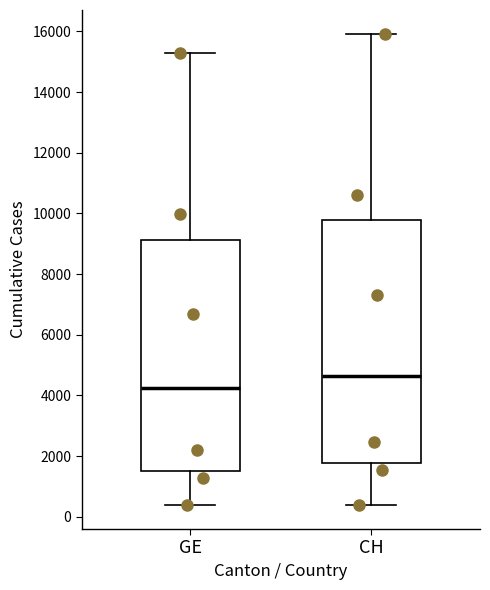

Reading left to right, read every box against the y-axis: the position of its median line, the range the box covers, and the ends of its whiskers. The values are not printed on the chart, so give them approximately, as read against the axis.

GE: median 4200, box 1600 to 9200, whiskers 400 to 15200
CH: median 4600, box 1800 to 9800, whiskers 400 to 16000